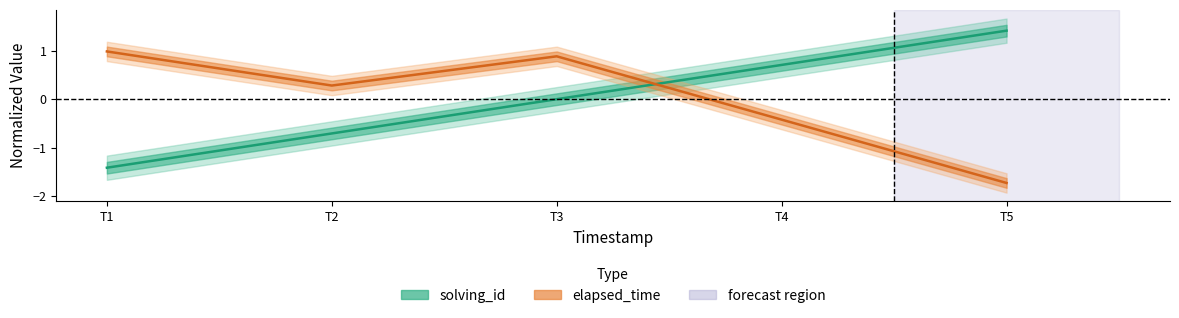

Is the value of solving_id at T4 greater than the value of elapsed_time at T3?

No